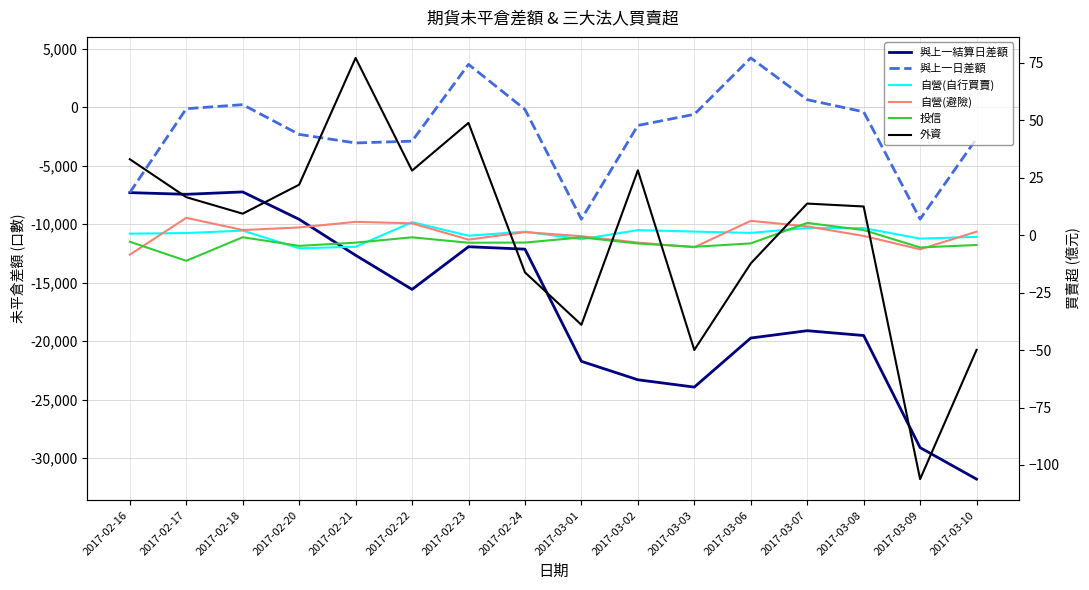

What is the spread (max minus min) of values at 2017-03-03?

23937.3